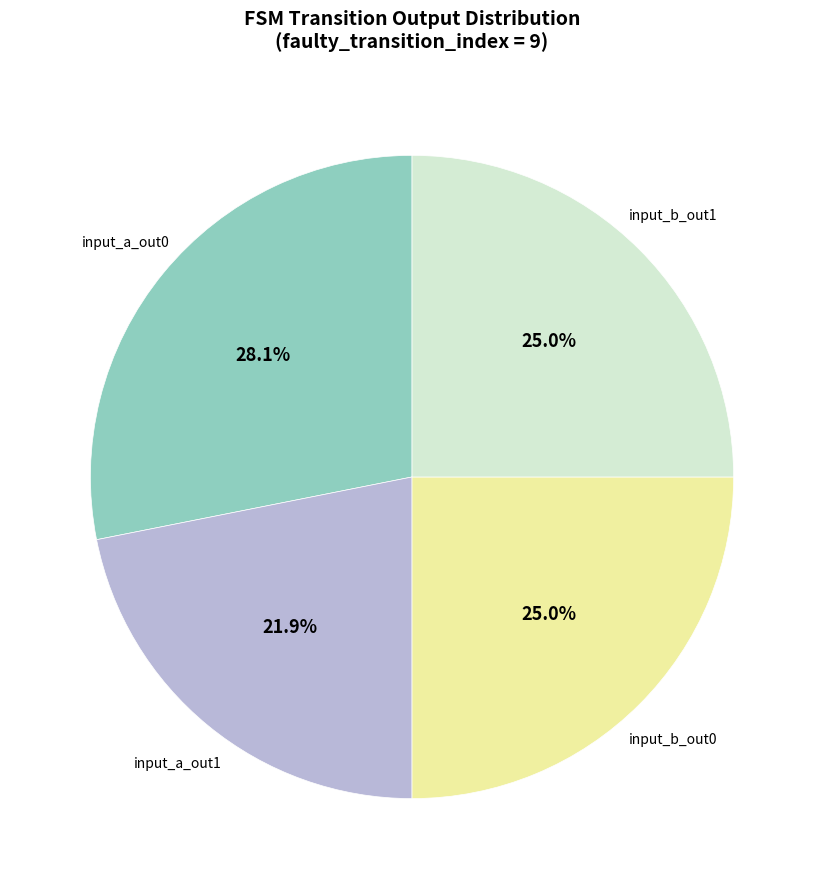

Does any single category account for the majority?

No